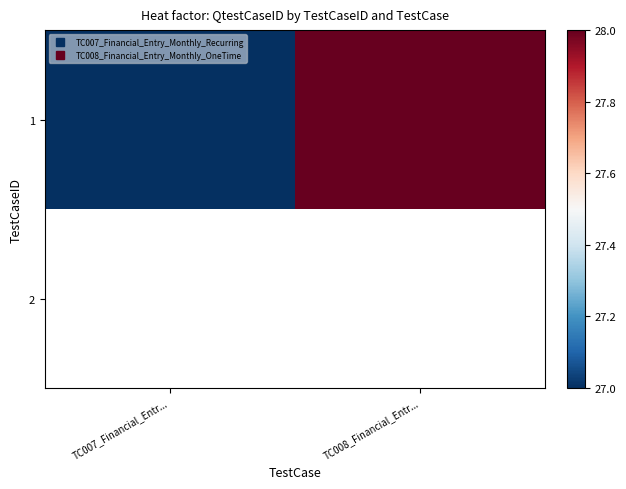

How many distinct data groups are displayed?

2